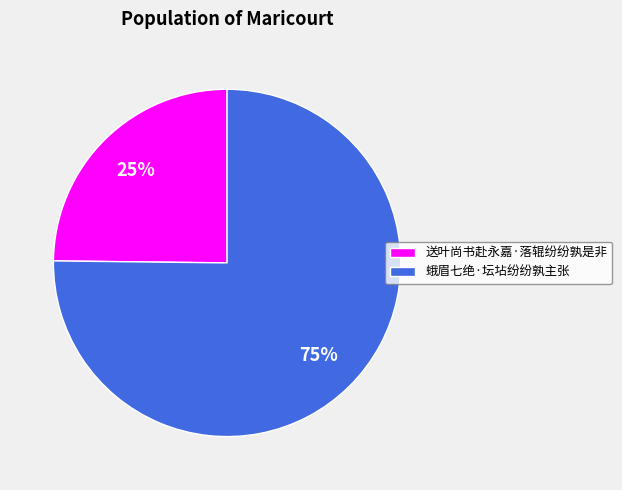

How many segments does this pie chart have?

2